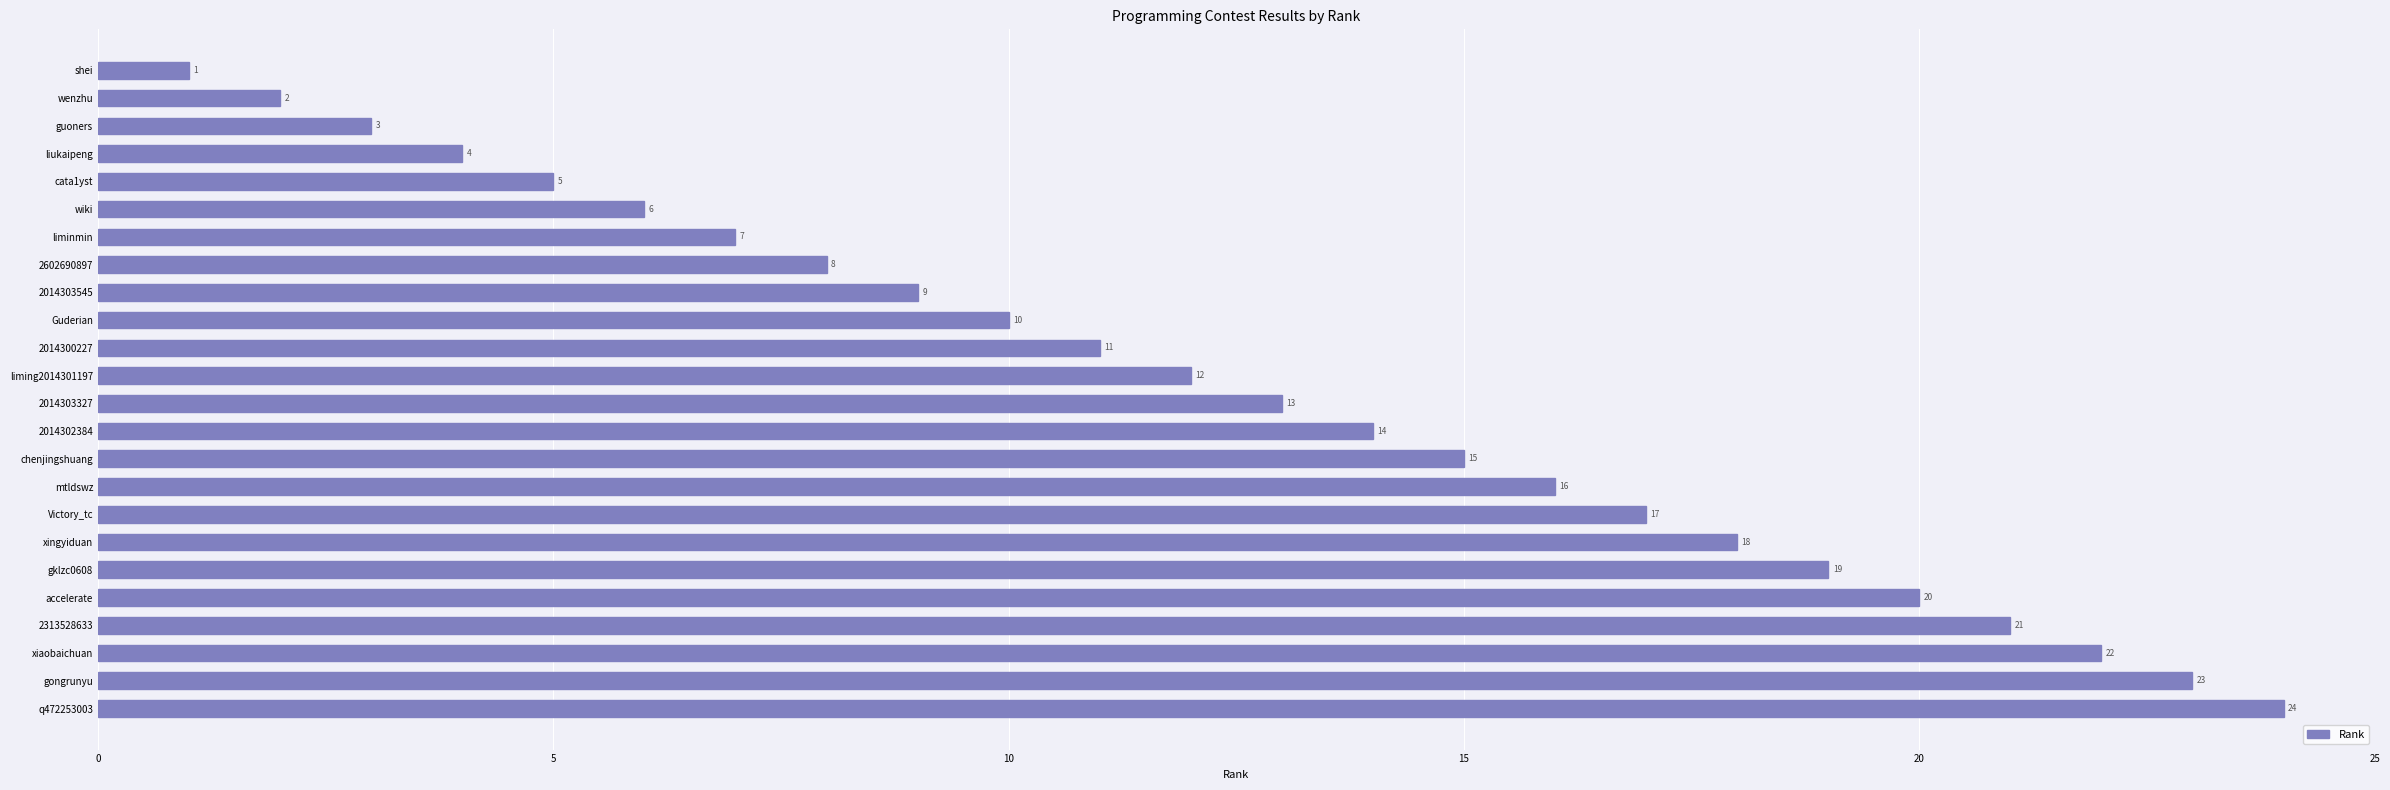

Where is the data nearest to the value 12?

liming2014301197